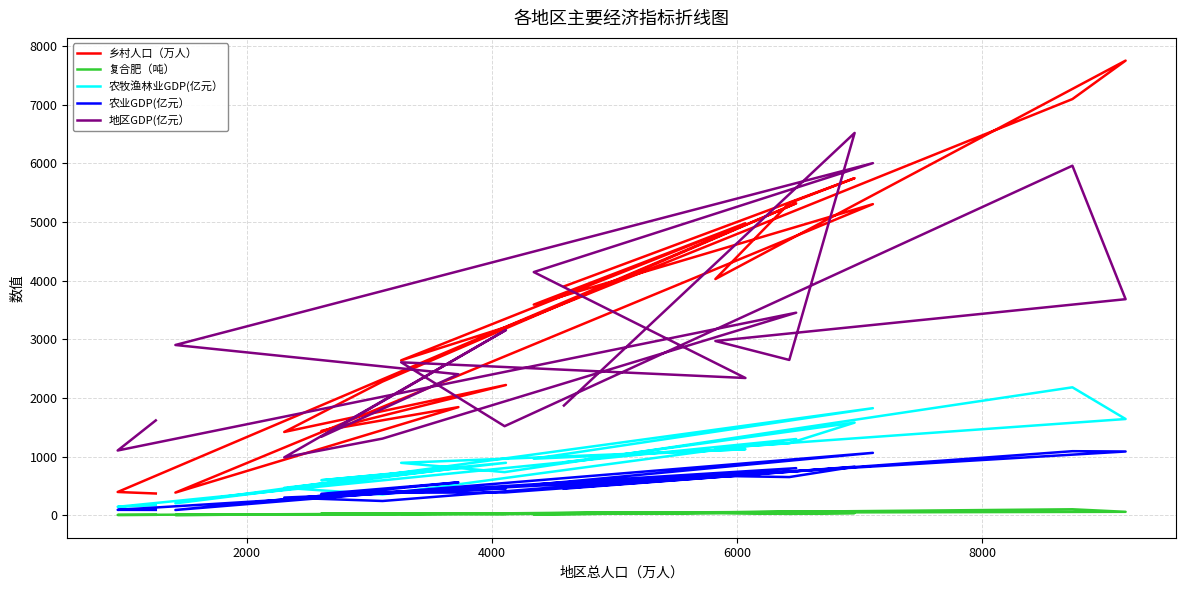

Is the value of 农牧渔林业GDP(亿元） at 12 greater than the value of 地区GDP(亿元） at 17?

No